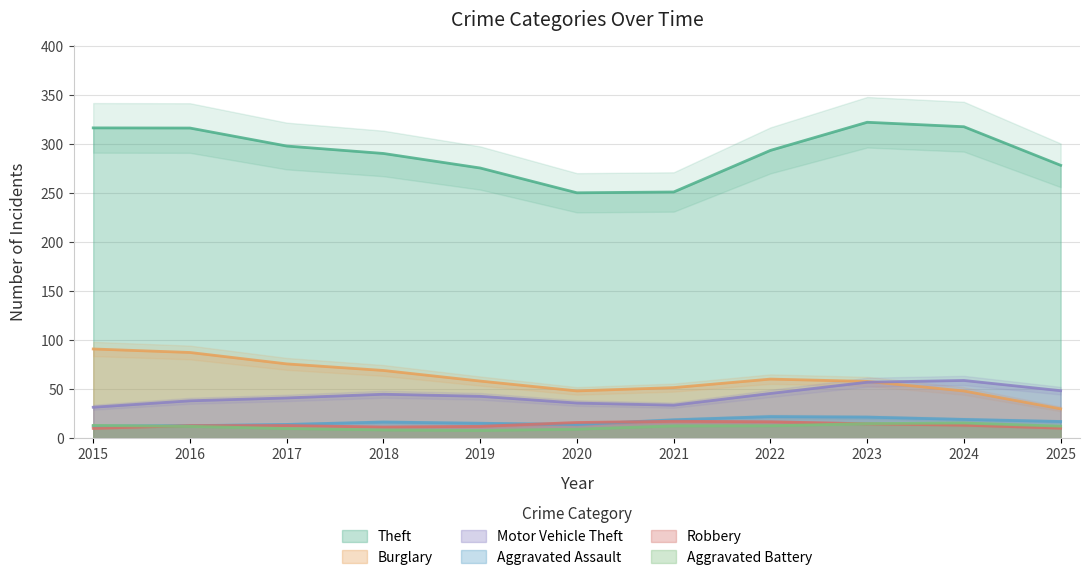

The Aggravated Assault series shows 16.9 at 2025. True or false?

True